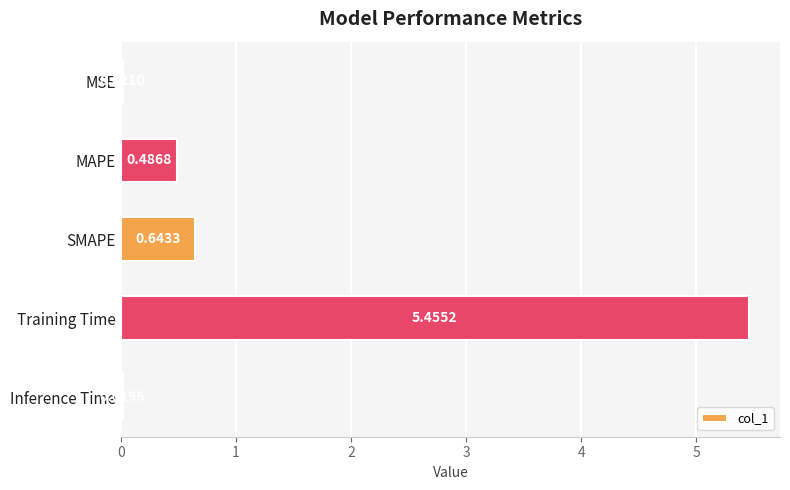

What is the average value?

1.3